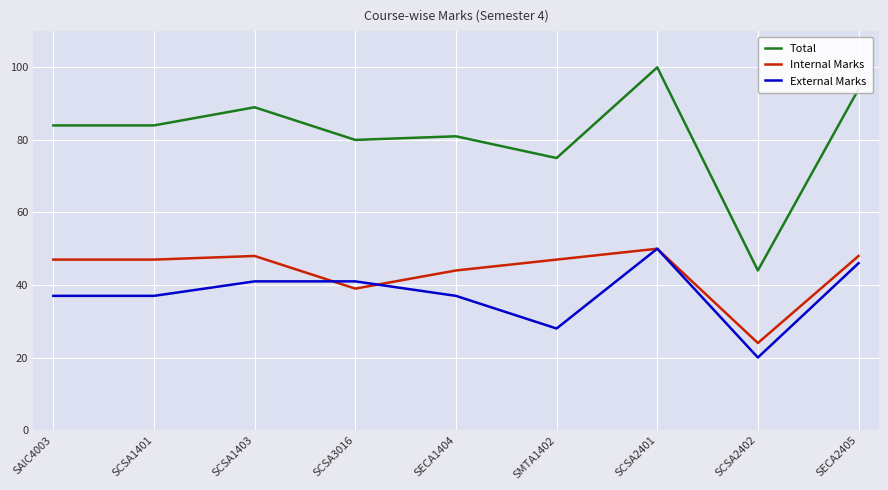

The value of Total at SECA1404 is 33. True or false?

False